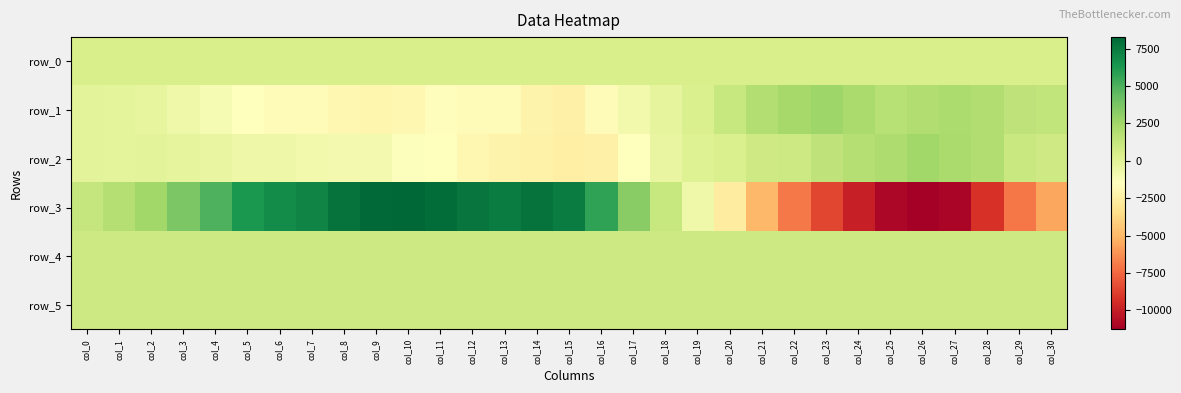

At which category is the sum across all series the highest?

col_9